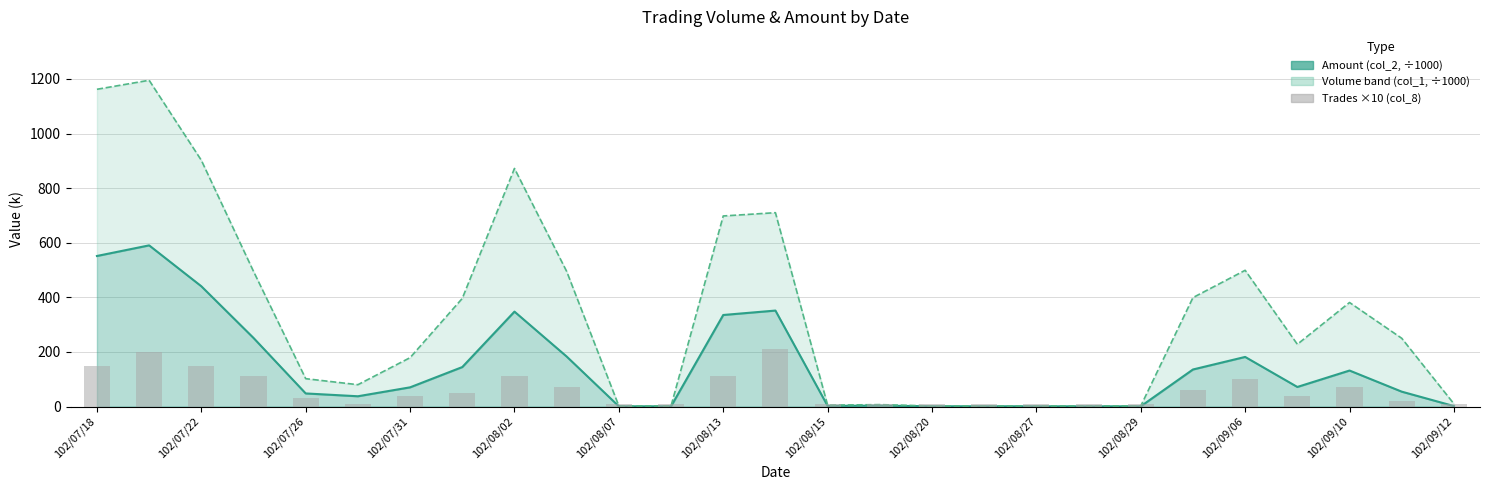

The chart shows a value of 3 at 102/08/20. True or false?

False